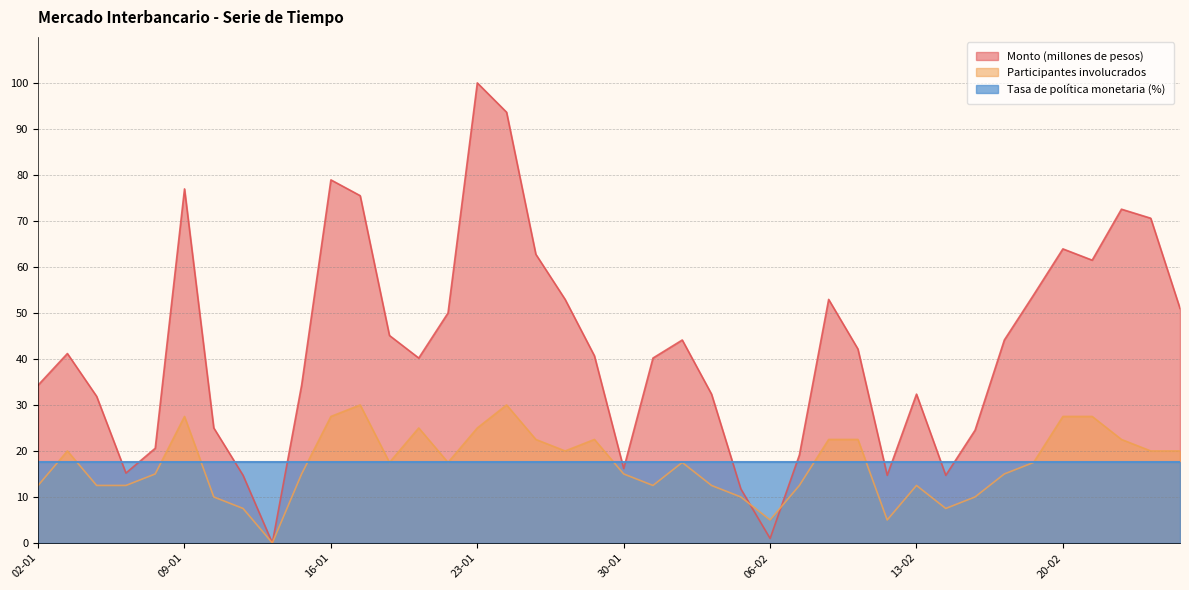

What is the maximum value shown in the chart?

100.0